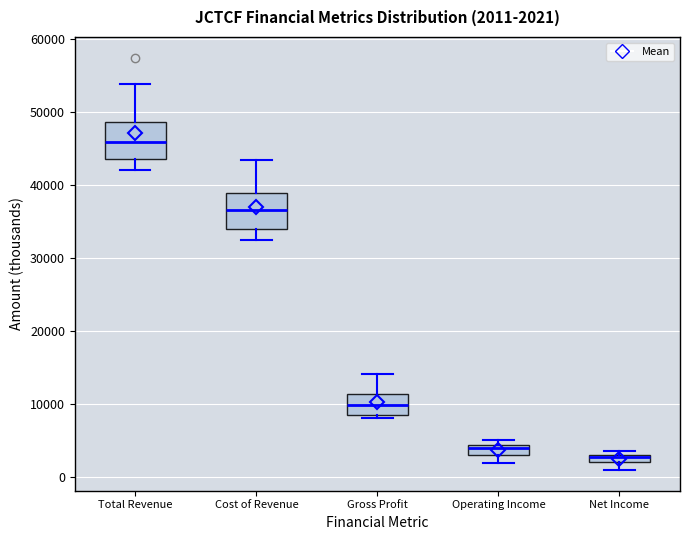

Which box's median line is the highest?

Total Revenue